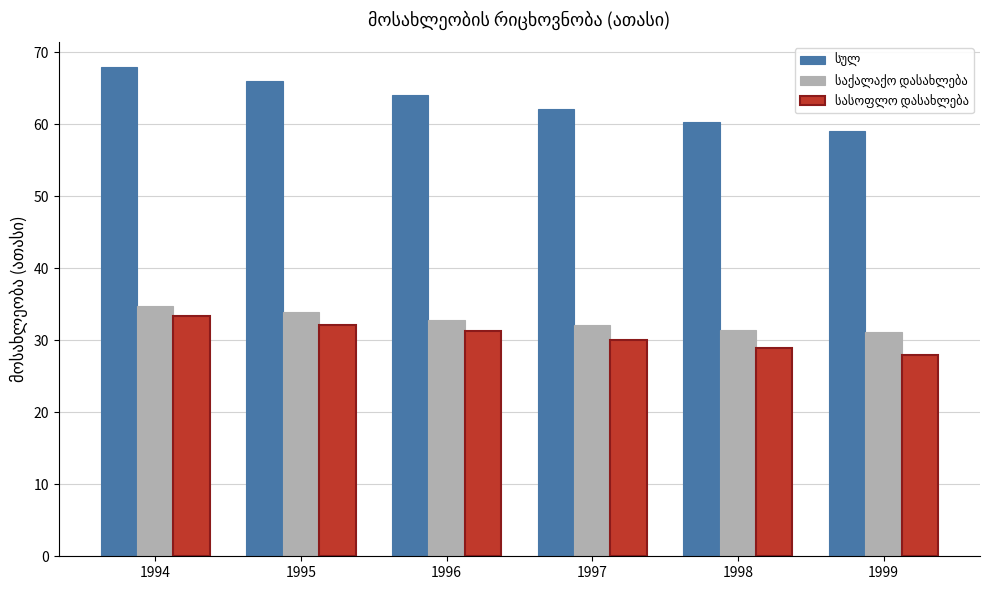

Are the bars grouped side by side (vs. stacked)?

Yes